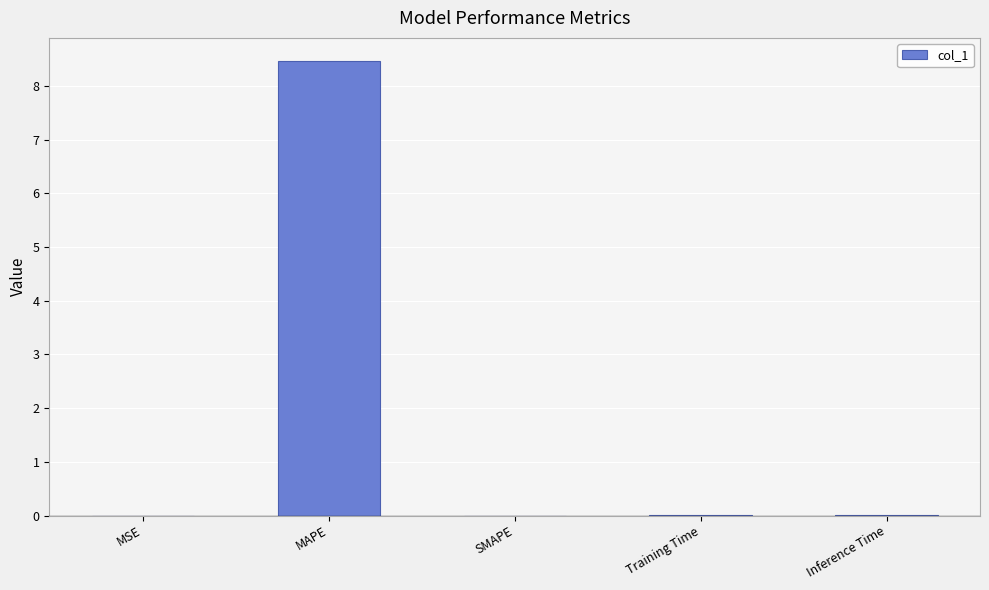

Read the value at MAPE.

8.5